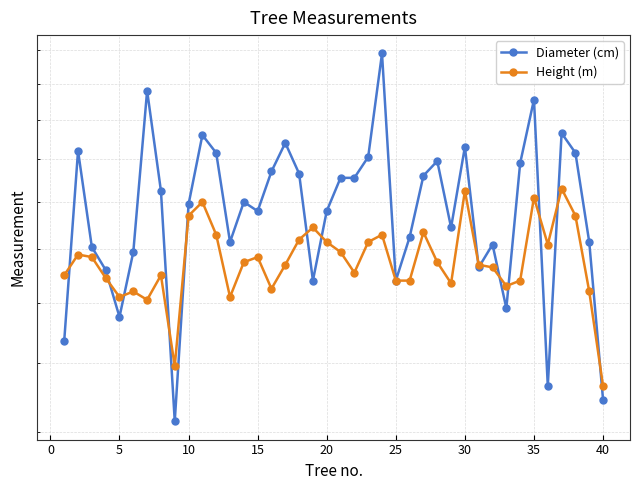

True or false: Height (m) and Diameter (cm) intersect in this chart.

True